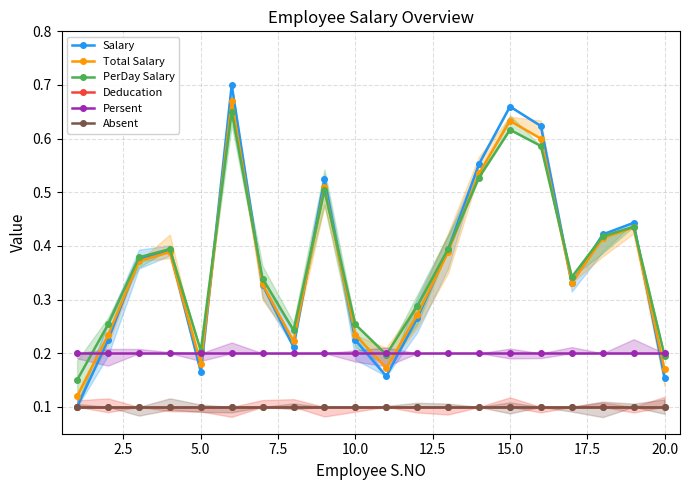

True or false: Persent has more than 1 interior local peaks.

False